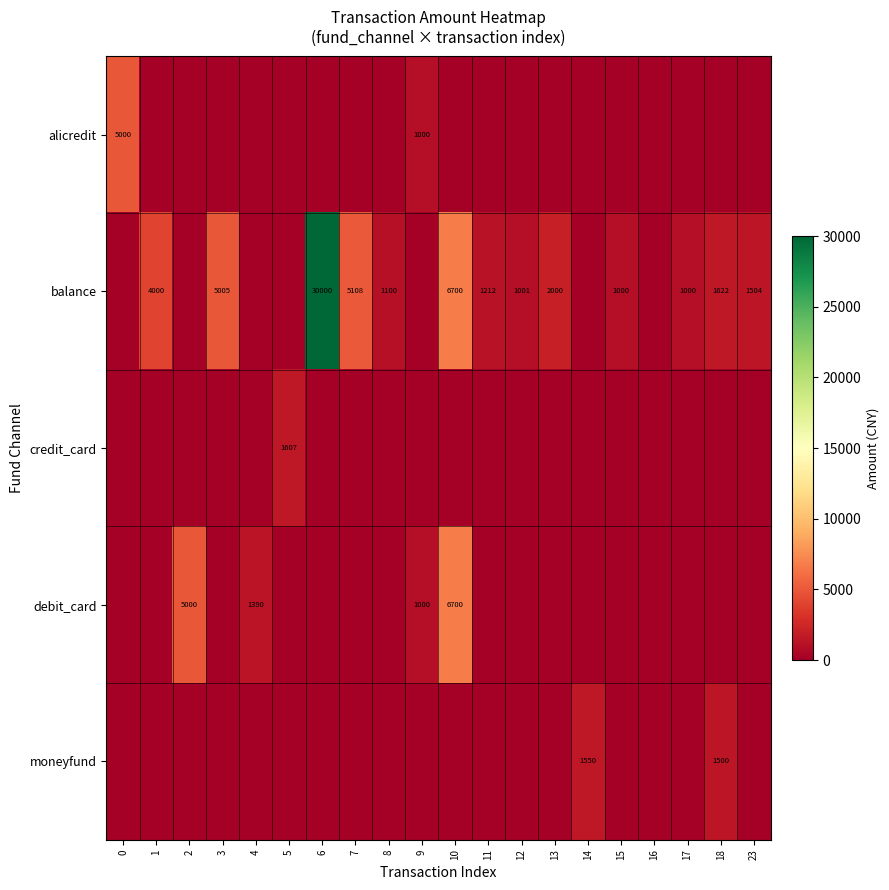

The value of alicredit at 0 is 1770. True or false?

False